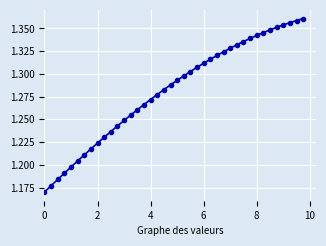

What is the sum of all values?

51.3